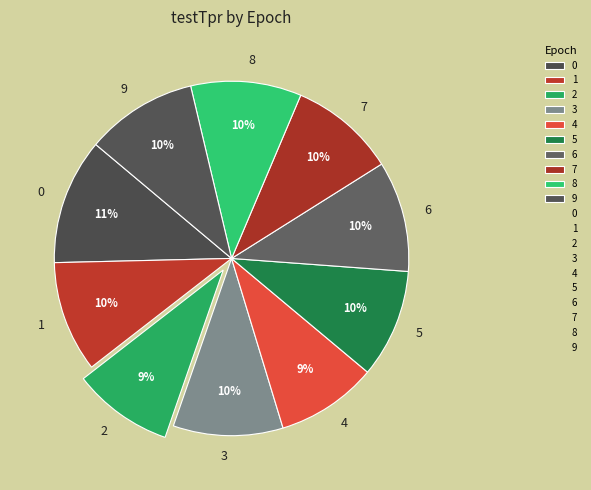

How many segments does this pie chart have?

10